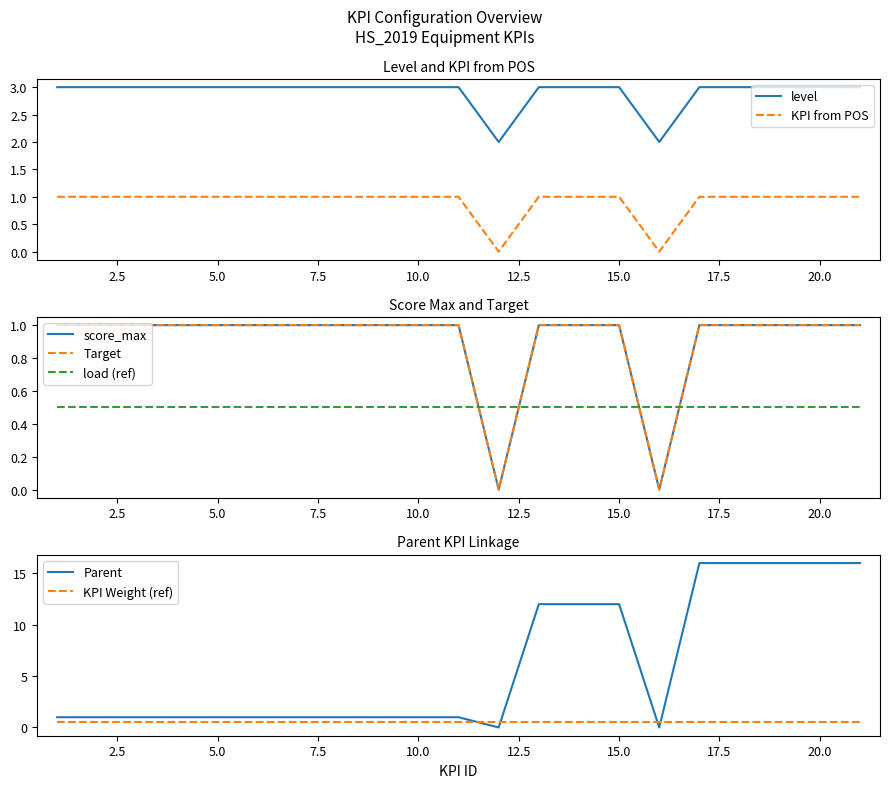

Is the value of KPI from POS at 16 greater than the value of Parent at 12?

No